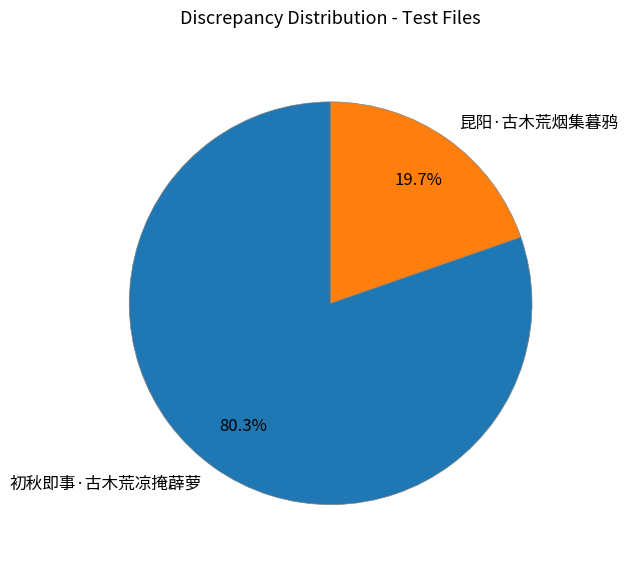

Rank the categories by value from lowest to highest.

昆阳·古木荒烟集暮鸦, 初秋即事·古木荒凉掩薜萝